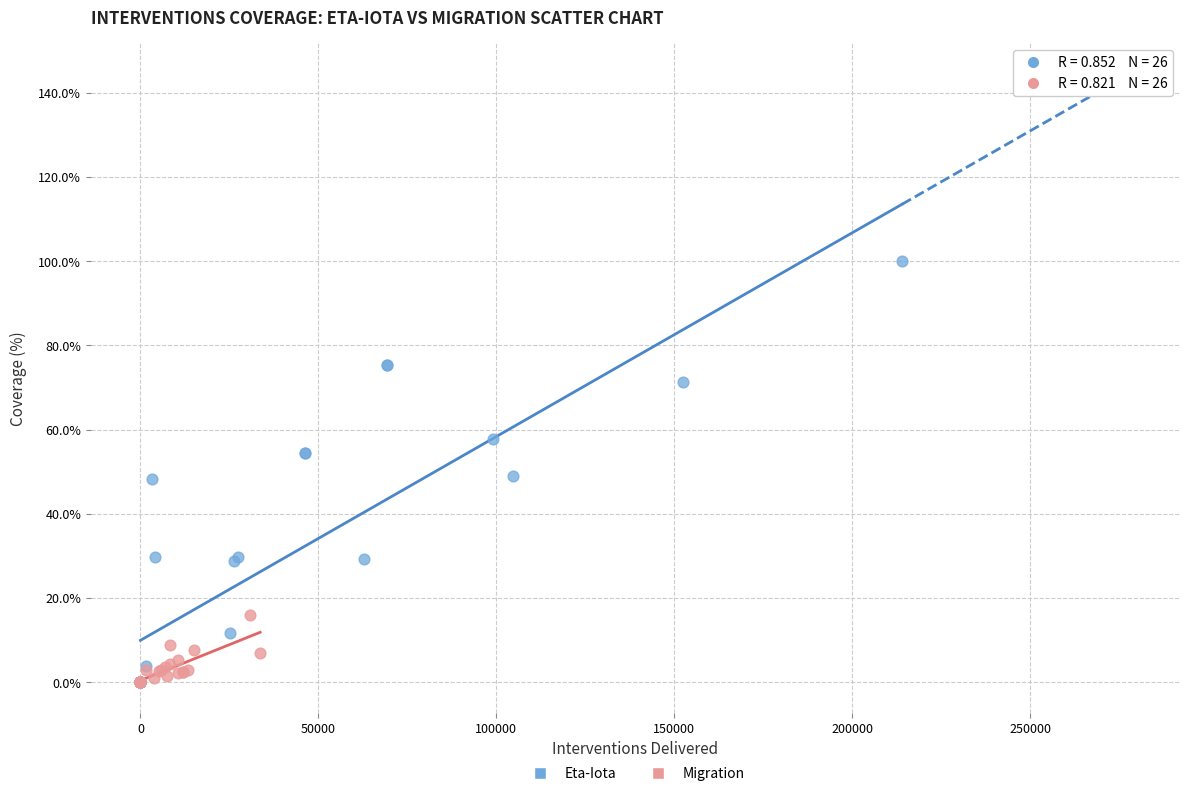

Which series reaches the maximum Y coordinate?

Eta-Iota